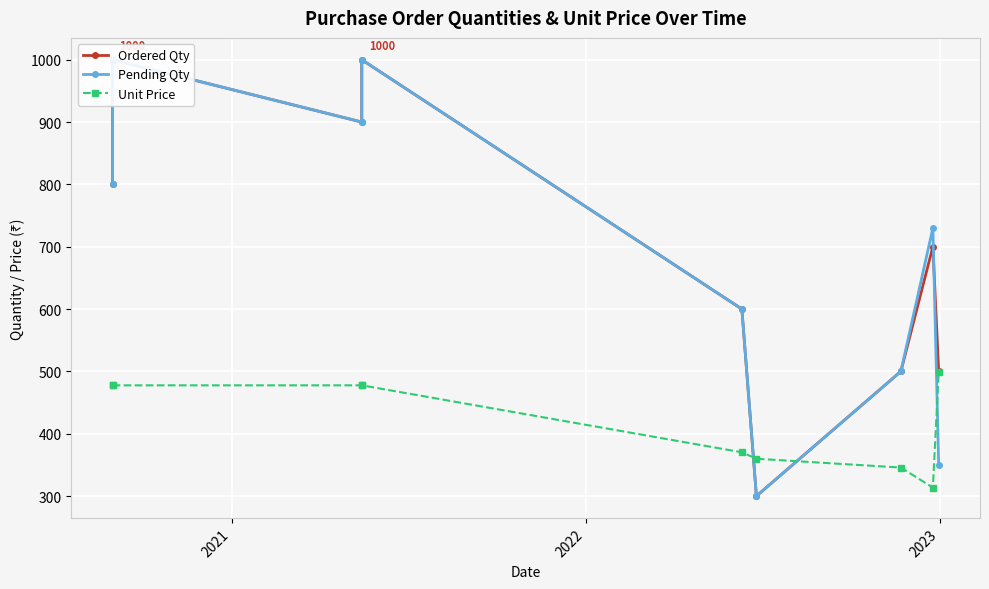

At which label does Pending Qty reach its peak?

2021